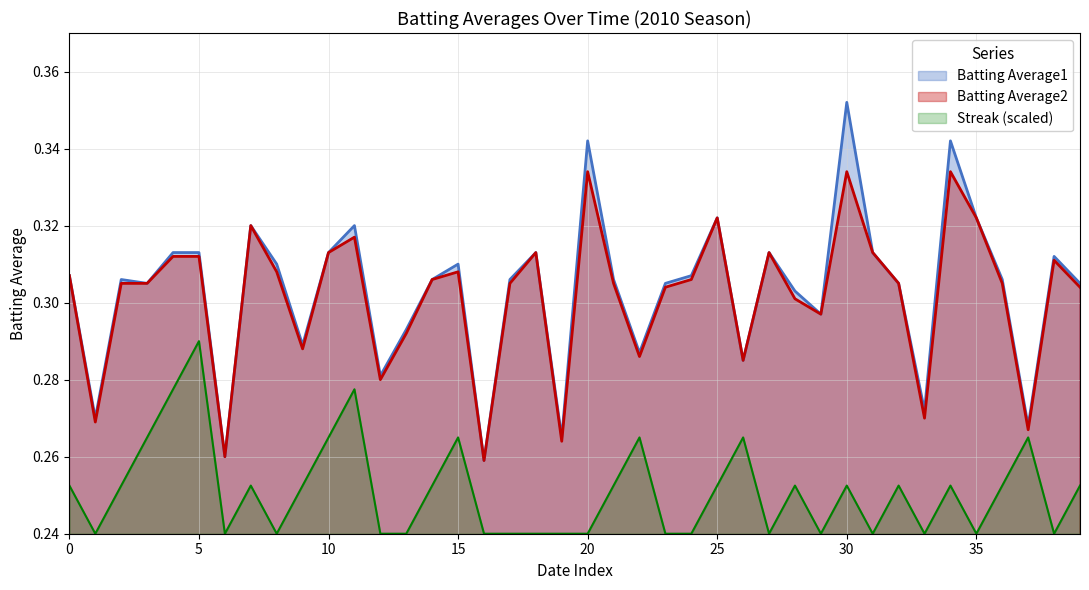

At which category does the chart reach its peak across all series?

30